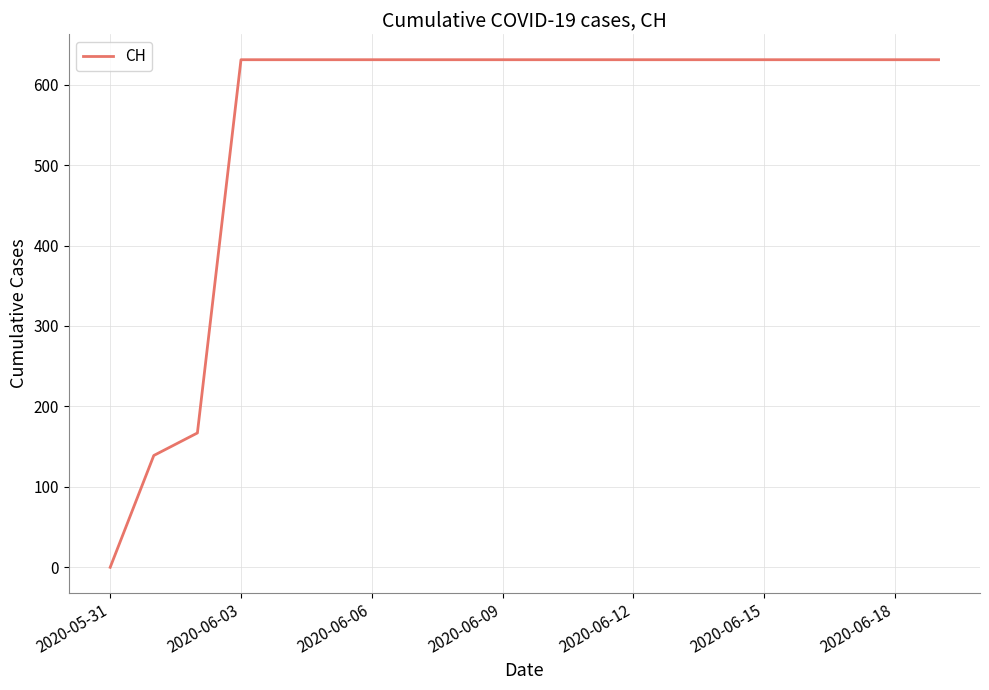

What is the maximum value shown in the chart?

631